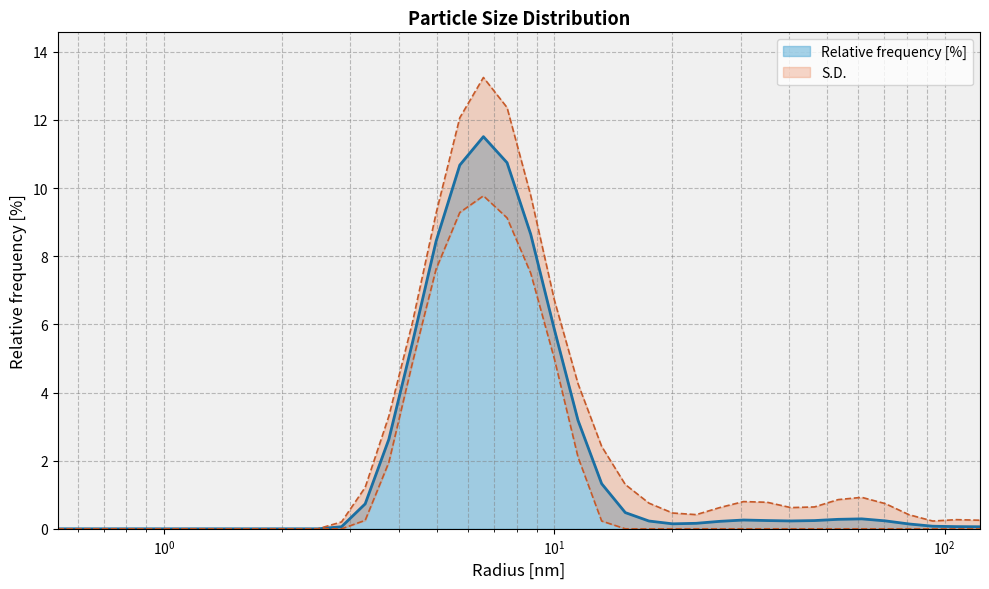

List the labels in order of value, smallest first.

0.5336699485778809, 0.6135907173156738, 0.7054802179336548, 0.8111308217048645, 0.9326032996177673, 1.0722672939300537, 1.232846736907959, 1.4174741506576538, 1.6297508478164673, 1.8738173246383667, 2.1544346809387207, 2.477076292037964, 123.28467559814453, 2.8480358123779297, 107.22672271728516, 93.26033020019531, 81.11308288574219, 20.092329025268555, 23.10129737854004, 26.56087875366211, 17.475282669067383, 40.37017059326172, 70.54802703857422, 46.415889739990234, 35.111915588378906, 30.538555145263672, 53.36699295043945, 61.359073638916016, 15.199110984802246, 3.2745490074157715, 13.21941089630127, 3.7649359703063965, 11.497570037841797, 4.328761577606201, 10.0, 4.977023601531982, 8.697489738464355, 5.722367286682129, 7.564633369445801, 6.57933235168457